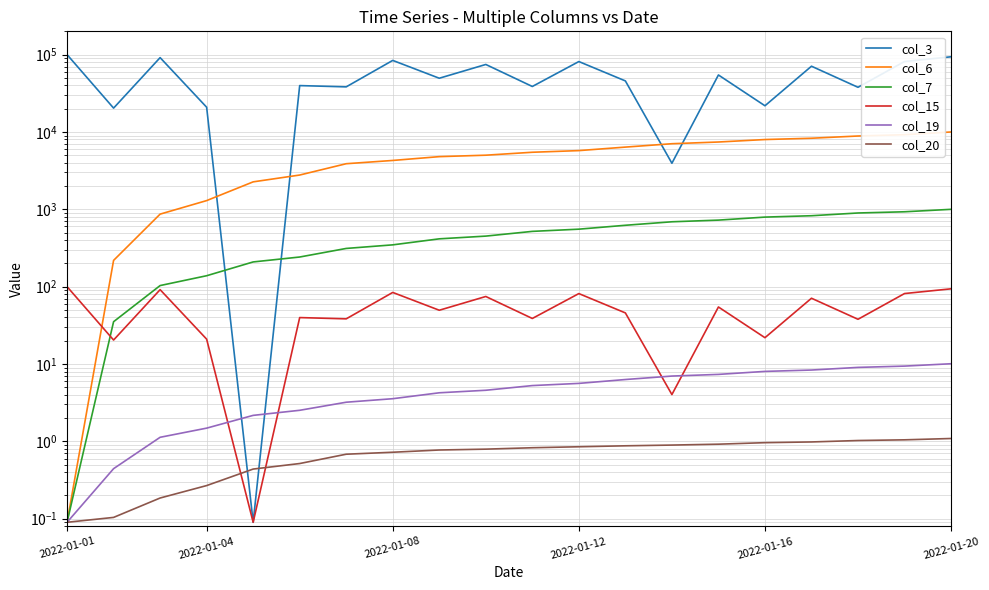

Which label corresponds to the largest value in the chart?

2022-01-01